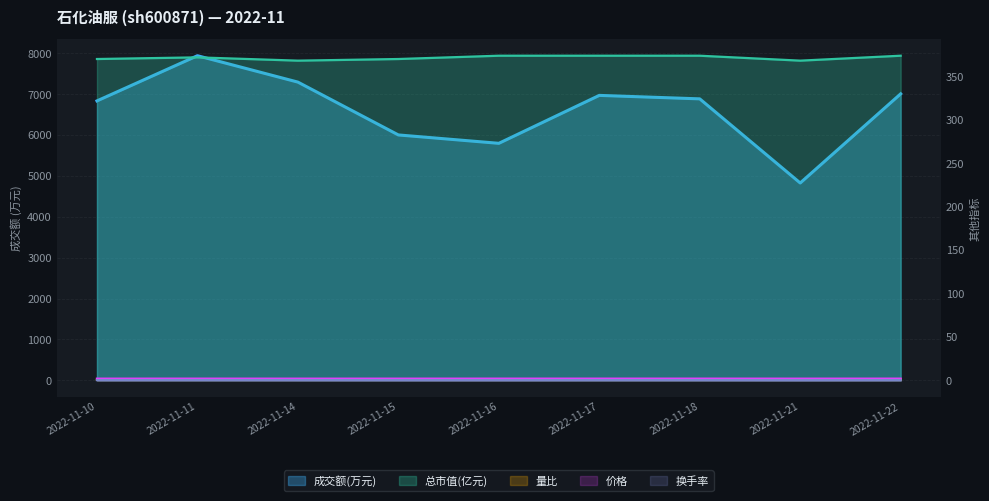

Reading left to right, list all the values displayed in this chart.

成交额(万元): 2022-11-10=6839.0	2022-11-11=7945.0	2022-11-14=7299.0	2022-11-15=6006.0	2022-11-16=5801.0	2022-11-17=6974.0	2022-11-18=6889.0	2022-11-21=4830.0	2022-11-22=7012.0
量比: 2022-11-10=0.8	2022-11-11=1.0	2022-11-14=0.9	2022-11-15=0.8	2022-11-16=0.9	2022-11-17=1.0	2022-11-18=1.0	2022-11-21=0.7	2022-11-22=1.1
换手率: 2022-11-10=0.3	2022-11-11=0.3	2022-11-14=0.3	2022-11-15=0.2	2022-11-16=0.2	2022-11-17=0.3	2022-11-18=0.3	2022-11-21=0.2	2022-11-22=0.3
价格: 2022-11-10=1.9	2022-11-11=2.0	2022-11-14=1.9	2022-11-15=1.9	2022-11-16=2.0	2022-11-17=2.0	2022-11-18=2.0	2022-11-21=1.9	2022-11-22=2.0
总市值(亿元): 2022-11-10=370.2	2022-11-11=372.1	2022-11-14=368.3	2022-11-15=370.2	2022-11-16=374.0	2022-11-17=374.0	2022-11-18=374.0	2022-11-21=368.3	2022-11-22=374.0